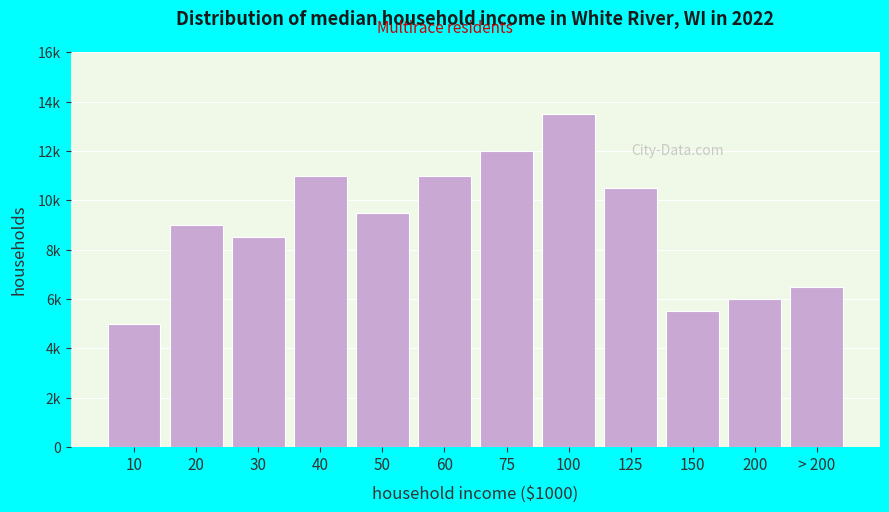

Are the bars horizontal?

No